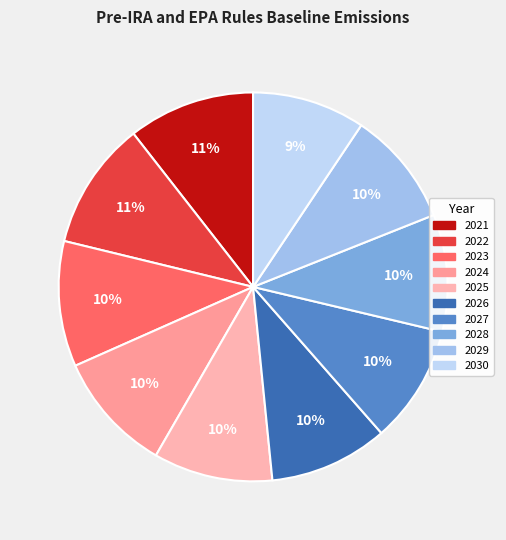

To the nearest percent, what is the combined percentage of 2027 and 2028?

20%